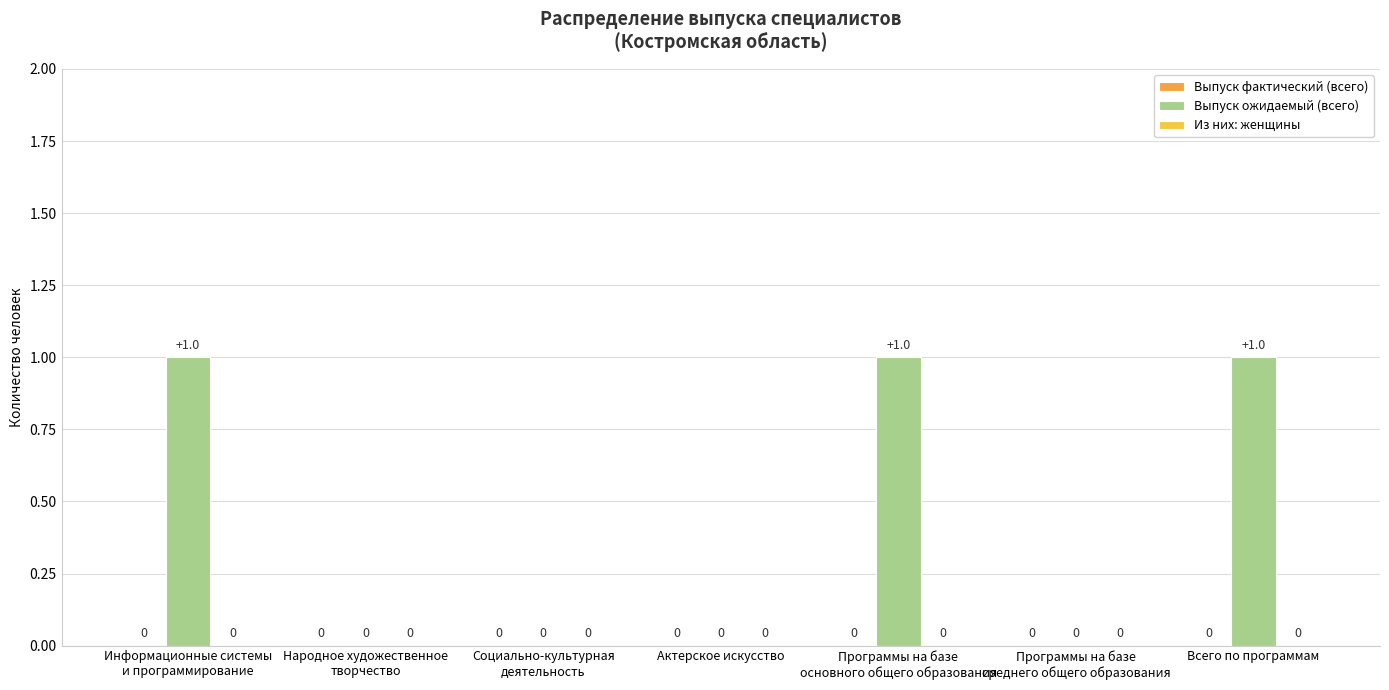

Are the bars horizontal?

No